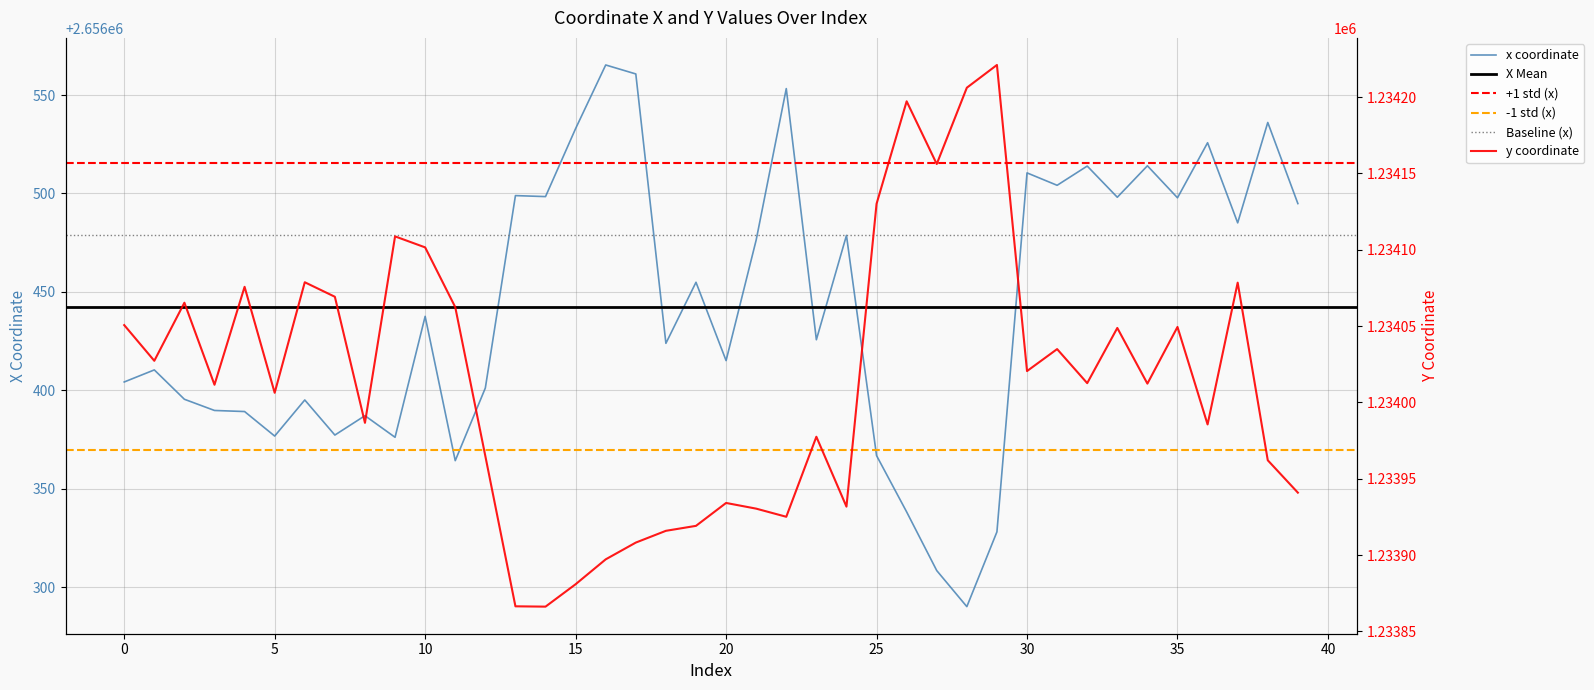

What is the average value of the y series?

1234015.5